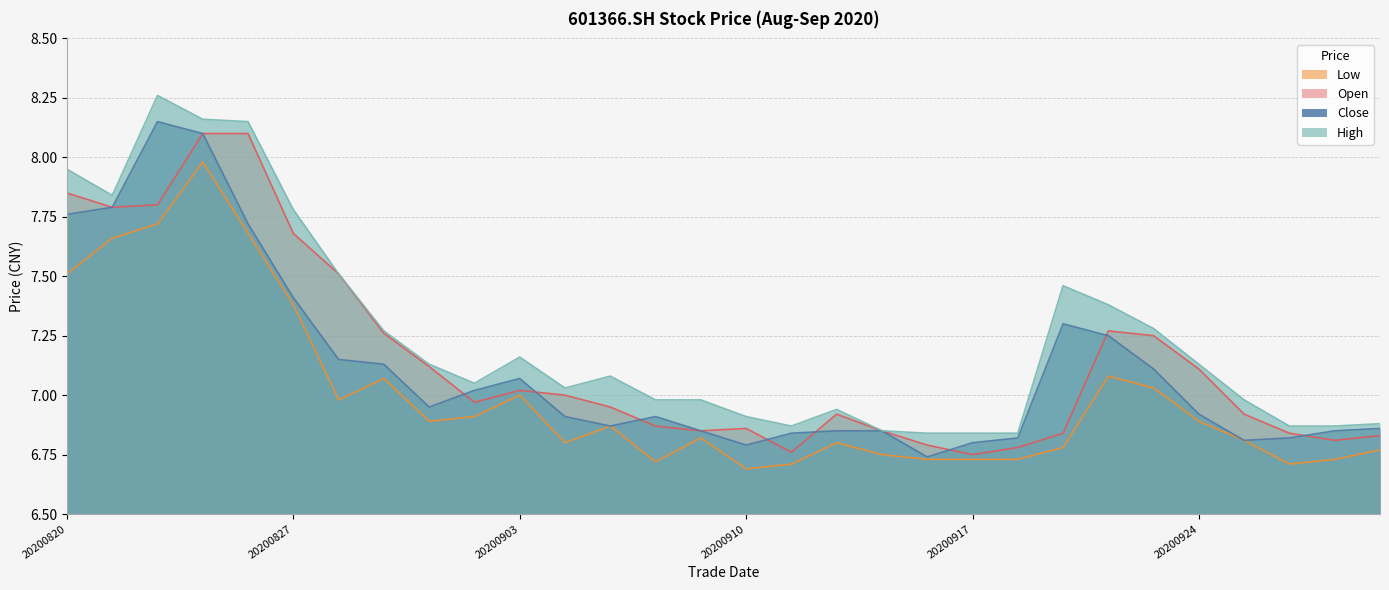

At which category does open reach its first local peak?

20200903